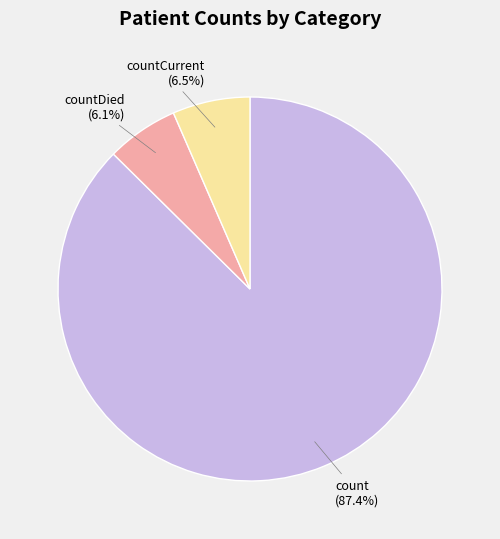

To the nearest percent, what percentage of the pie is count?

87%